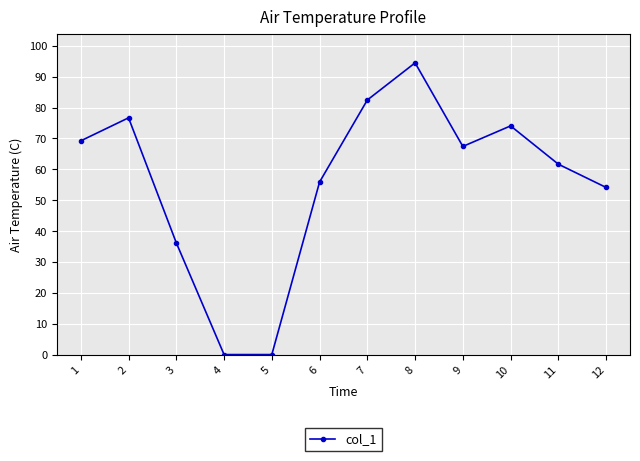

What is the change in value from 1 to 4?

-69.2